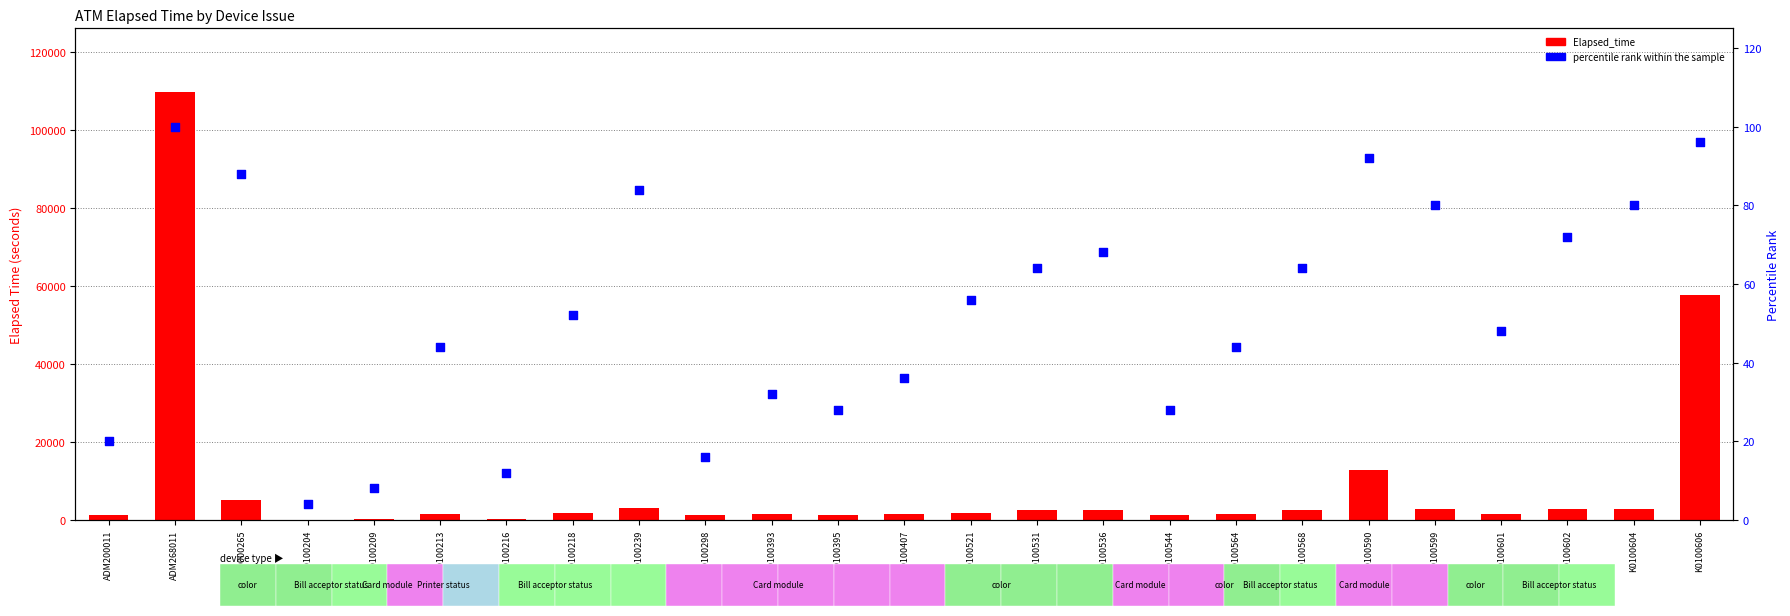

Which series contains the lowest Y value?

Elapsed_time